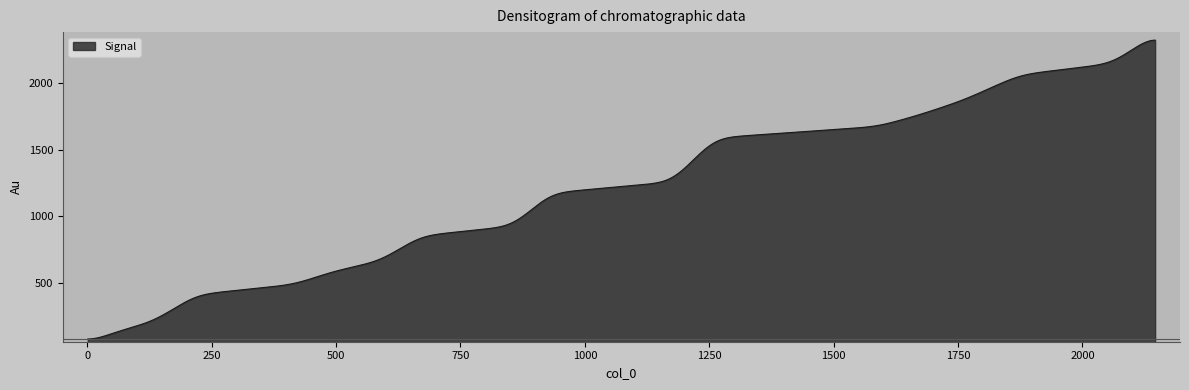

What is the minimum value shown in the chart?

83.2